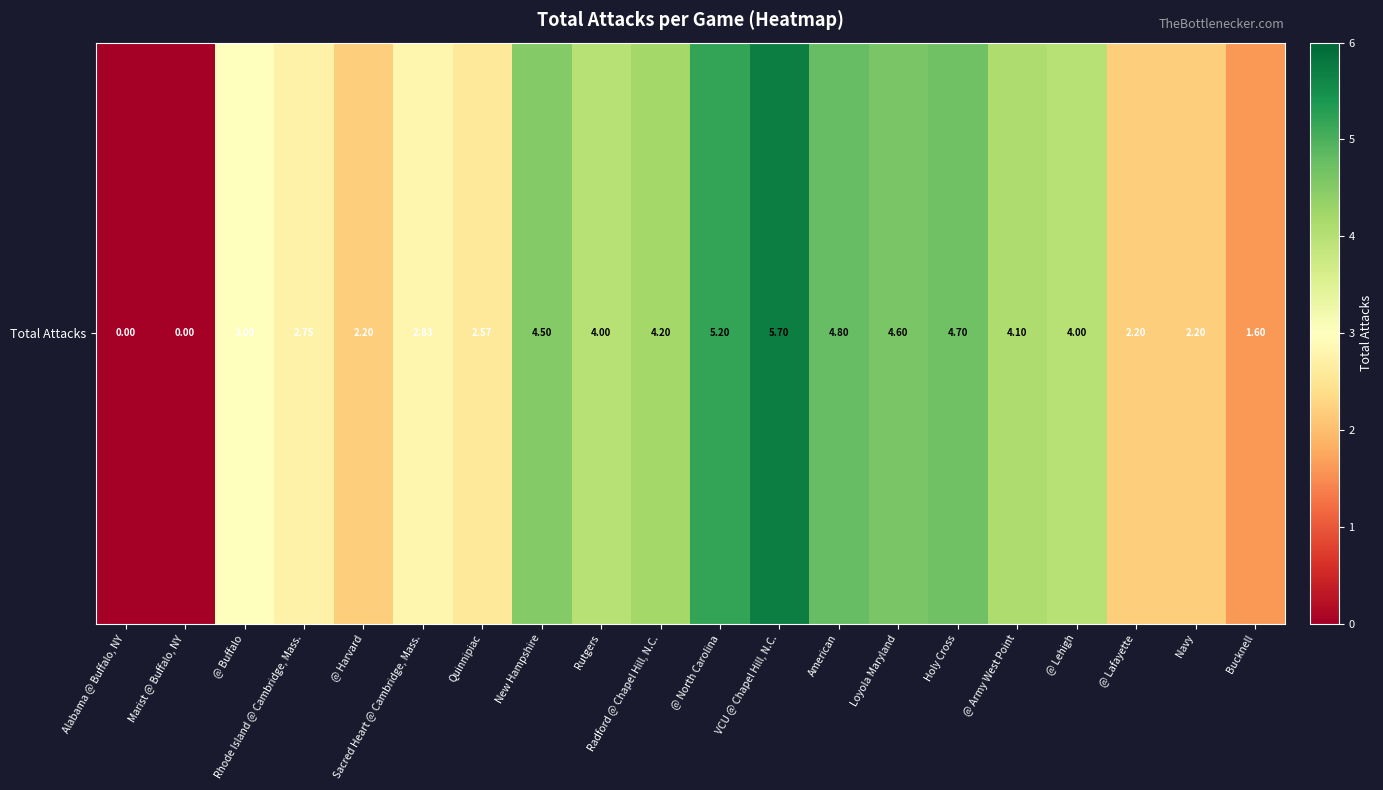

Reading left to right, what are all the values shown in this chart?

Alabama @ Buffalo, NY=0.0	Marist @ Buffalo, NY=0.0	@ Buffalo=3.0	Rhode Island @ Cambridge, Mass.=2.8	@ Harvard=2.2	Sacred Heart @ Cambridge, Mass.=2.8	Quinnipiac=2.6	New Hampshire=4.5	Rutgers=4.0	Radford @ Chapel Hill, N.C.=4.2	@ North Carolina=5.2	VCU @ Chapel Hill, N.C.=5.7	American=4.8	Loyola Maryland=4.6	Holy Cross=4.7	@ Army West Point=4.1	@ Lehigh=4.0	@ Lafayette=2.2	Navy=2.2	Bucknell=1.6